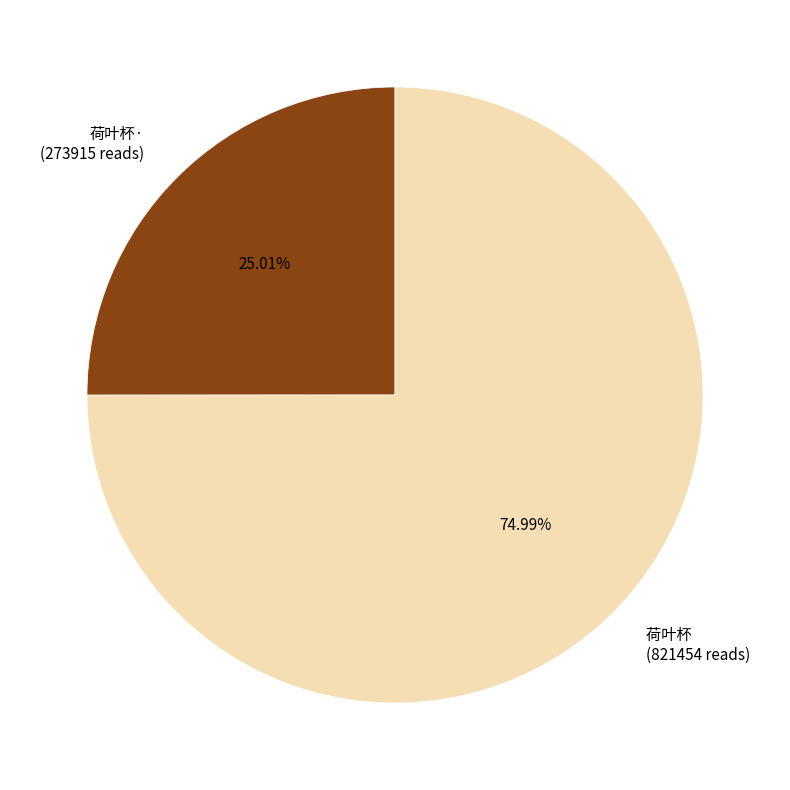

To the nearest percent, what is the average slice percentage?

50%